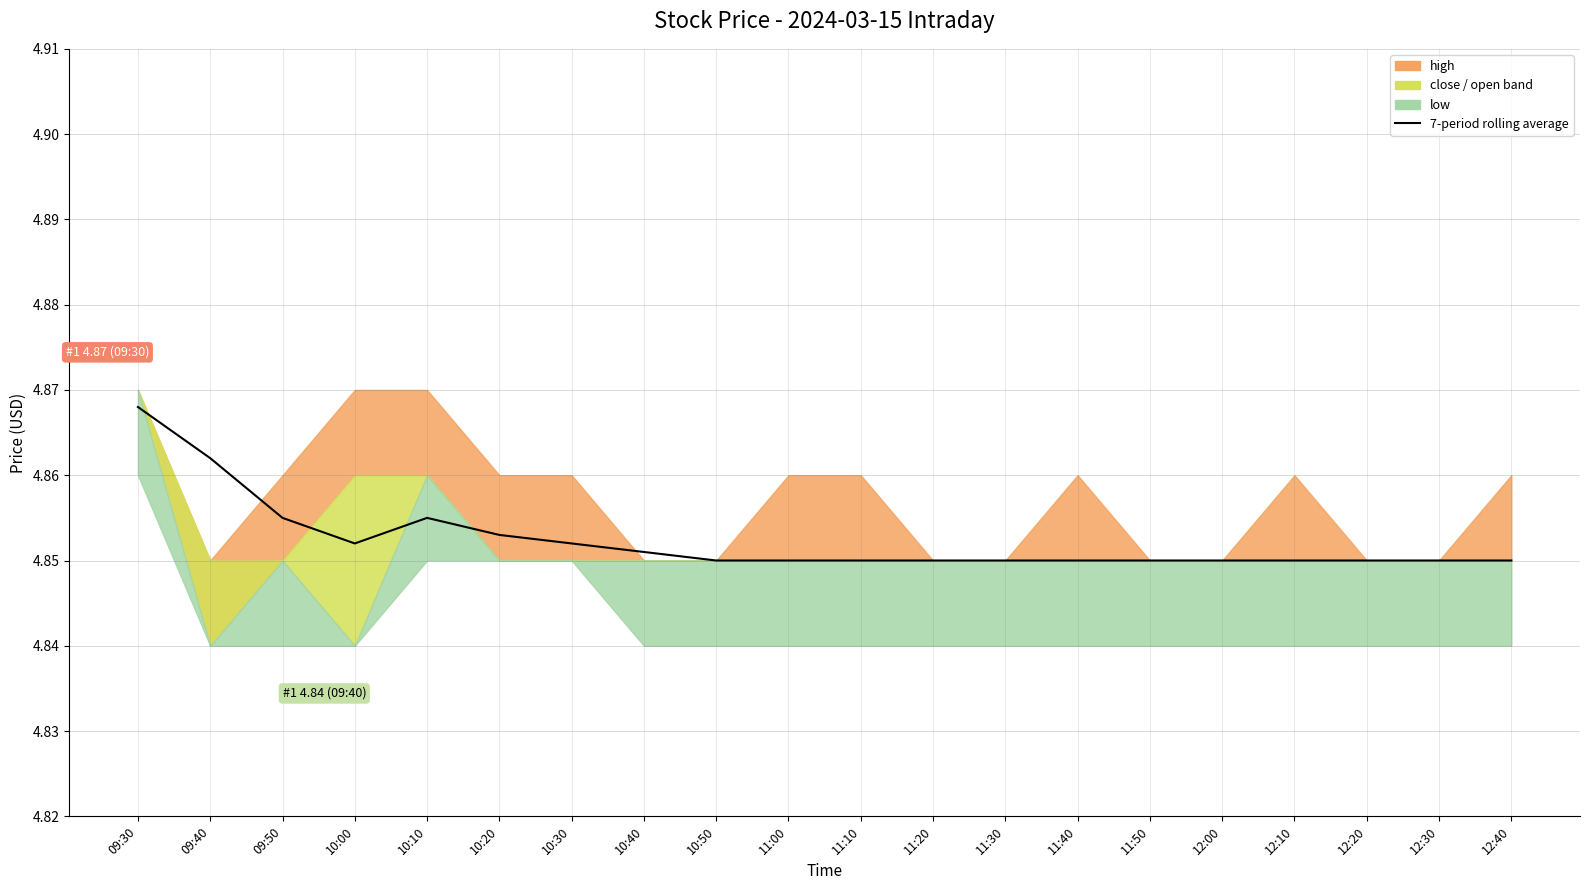

Between 12:30 and 09:50, which is larger?

09:50